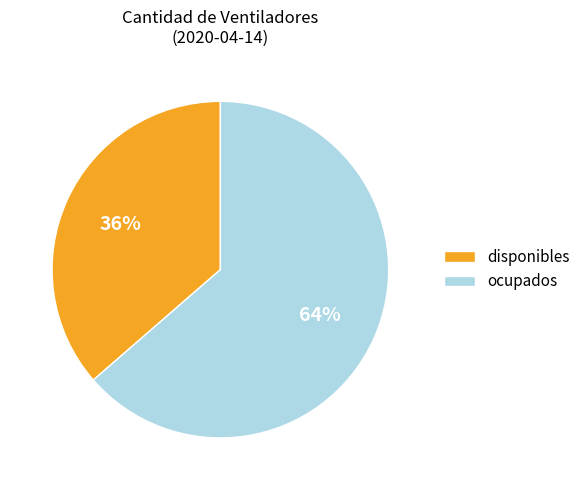

True or false: ocupados accounts for 72% of the total.

False